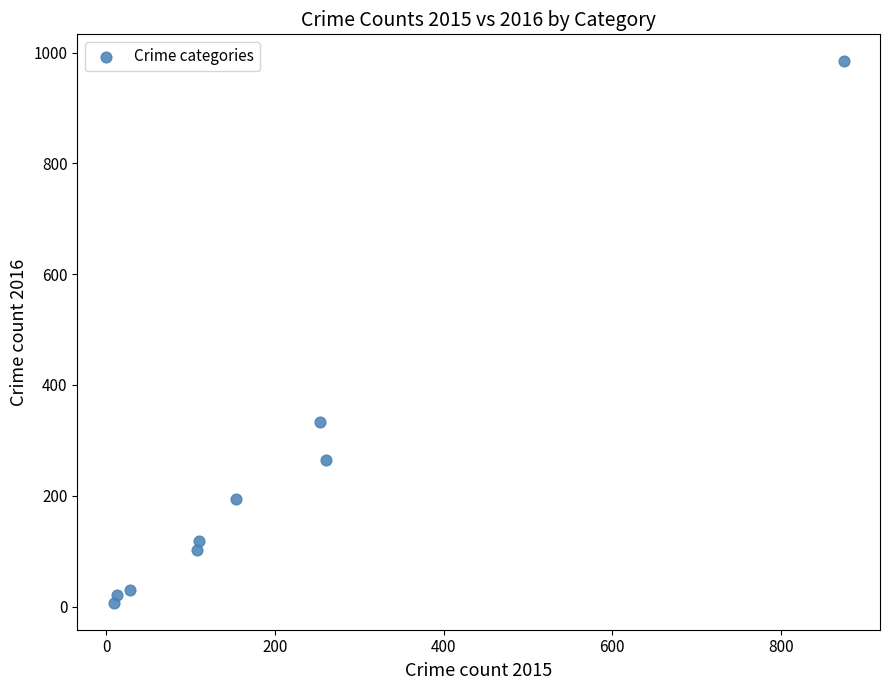

What Y value in the scatter plot is closest to 495?

333